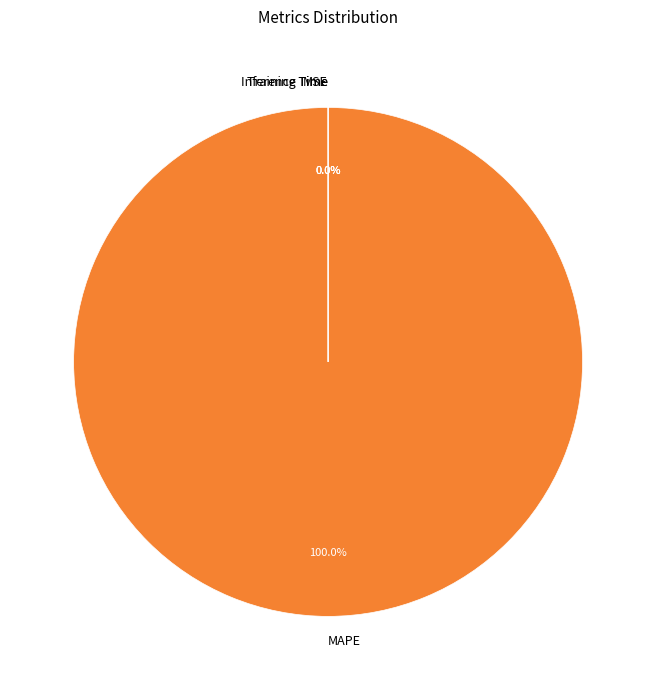

To the nearest percent, what portion does MAPE represent?

100%